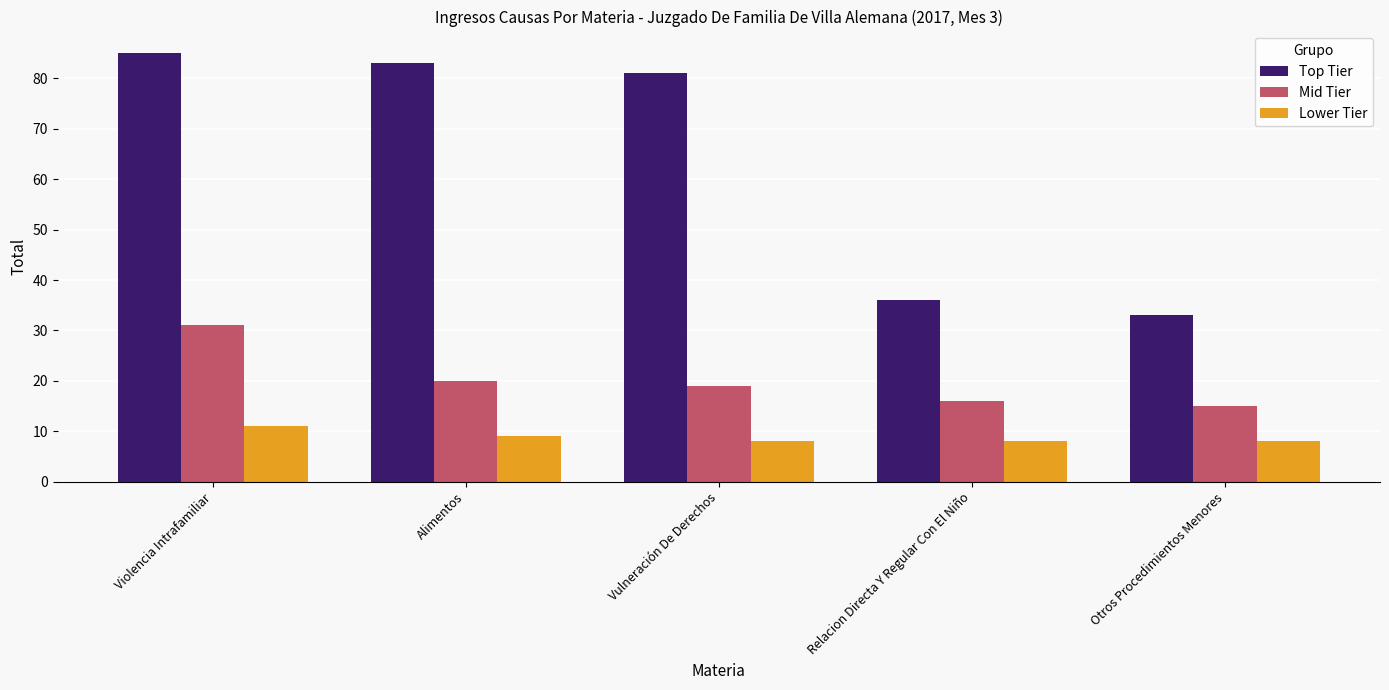

How many values in the Mid Tier series are below 19?

2